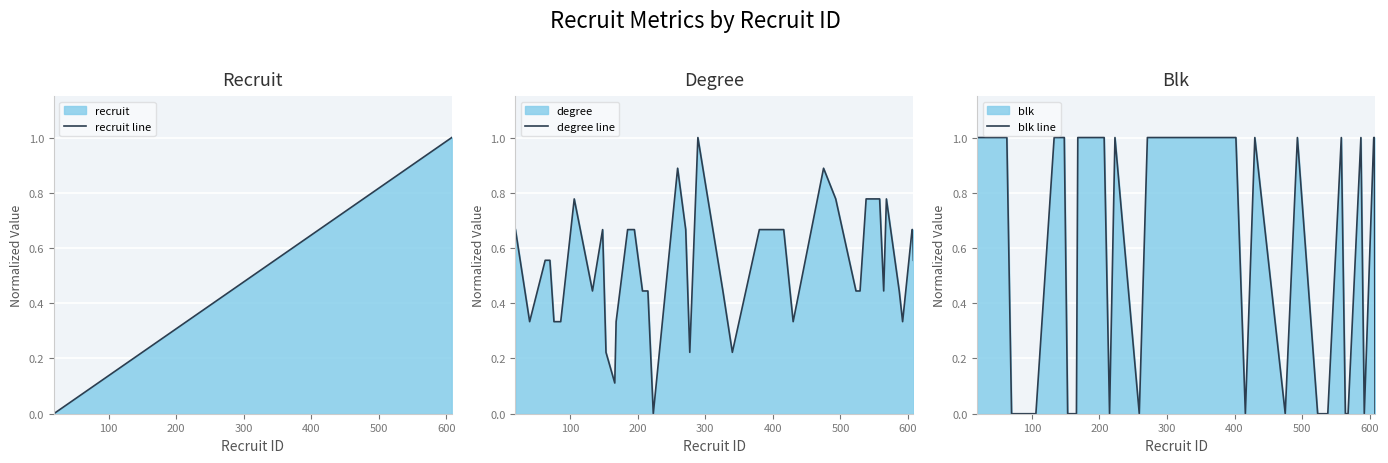

How many positive values does the recruit line series have?

39